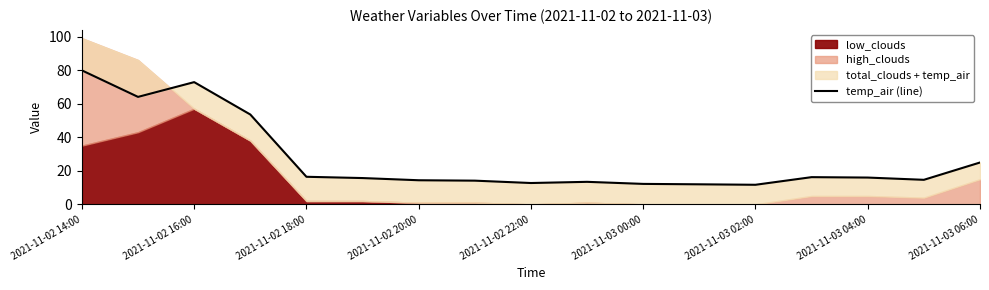

True or false: the data shows 79.8 at 2021-11-02 14:00.

True